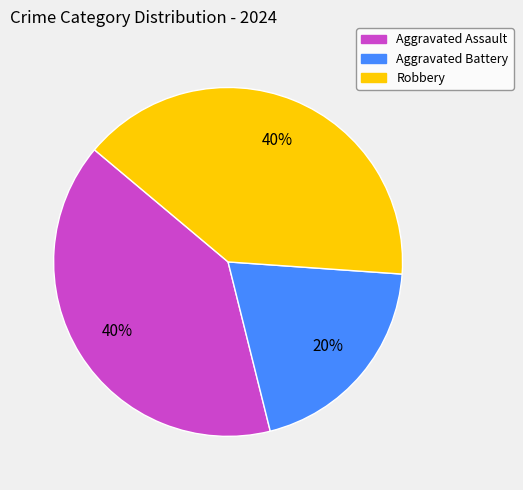

The Robbery slice represents 40% of the pie. True or false?

True